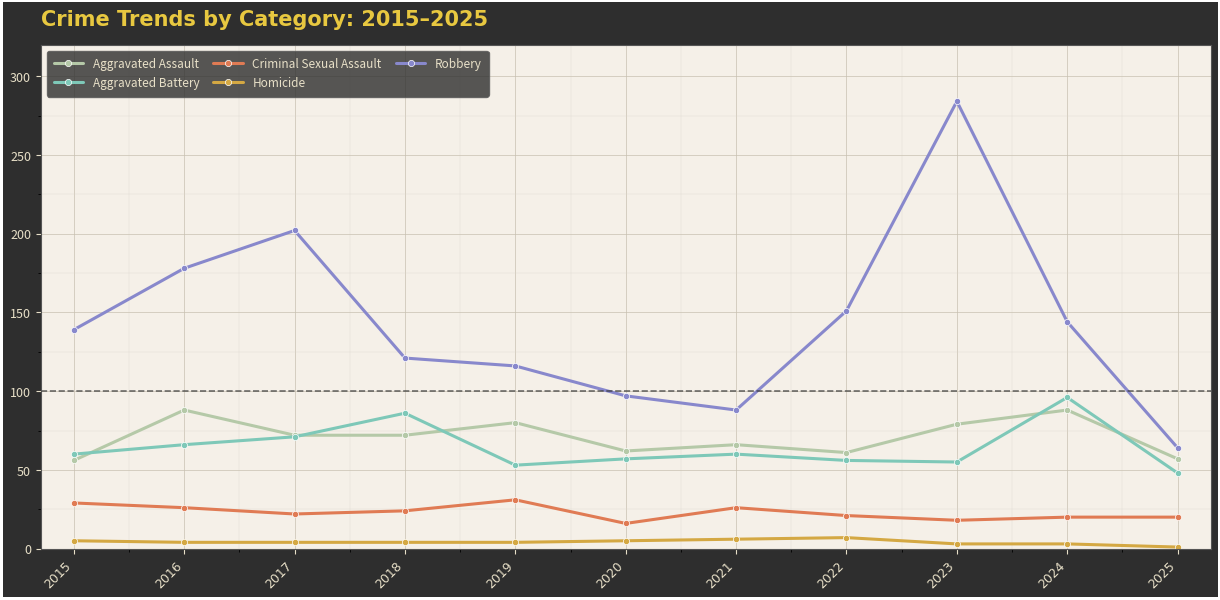

Which series has the largest total across all categories?

Robbery